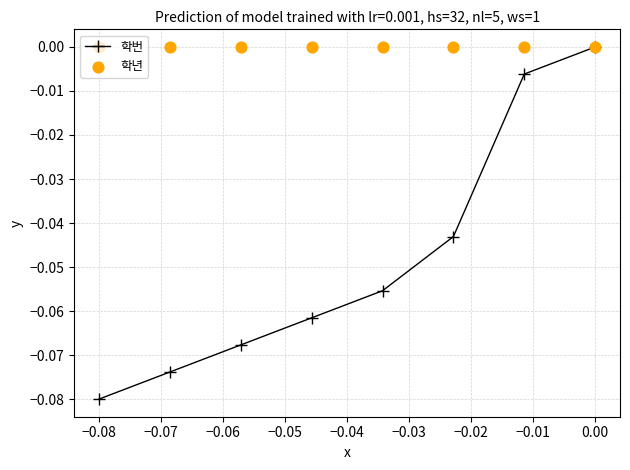

Which series has the largest Y range (max minus min)?

학번